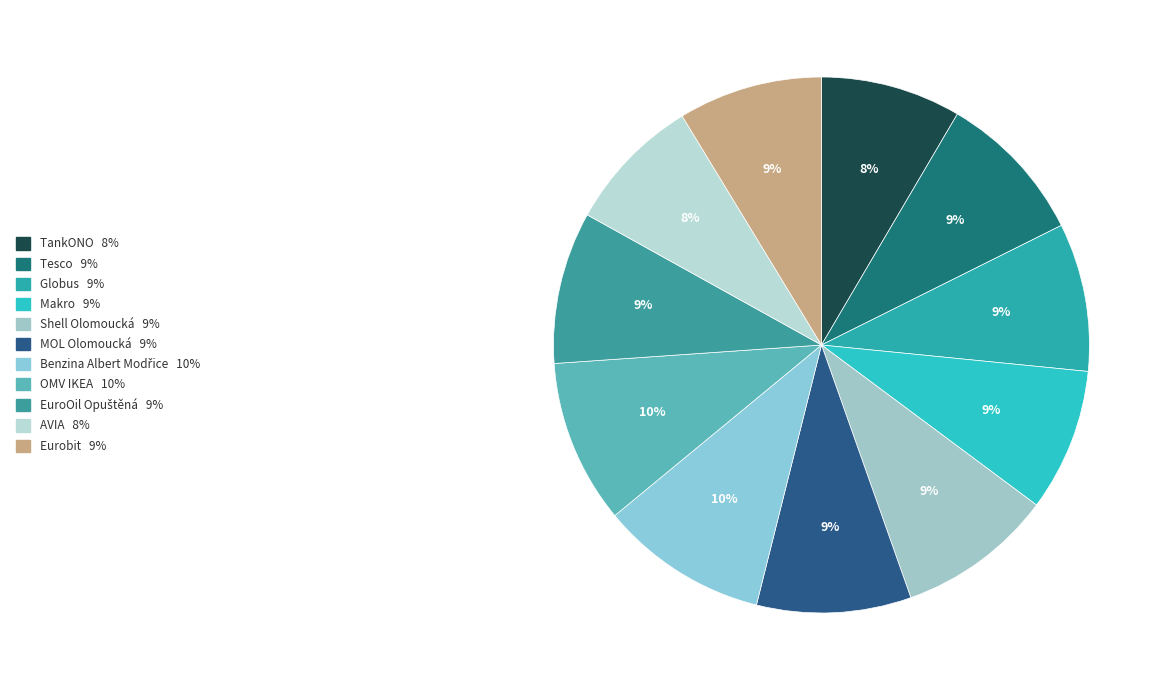

Count the number of slices in the pie.

11